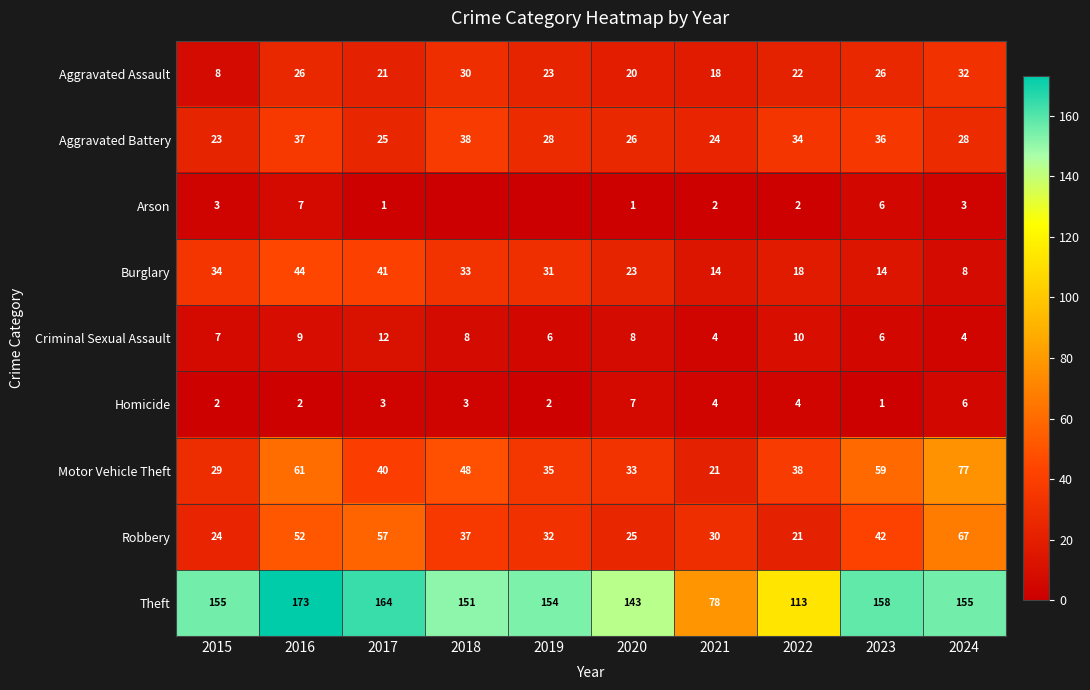

Where does the Aggravated Battery series first go above 28?

2016